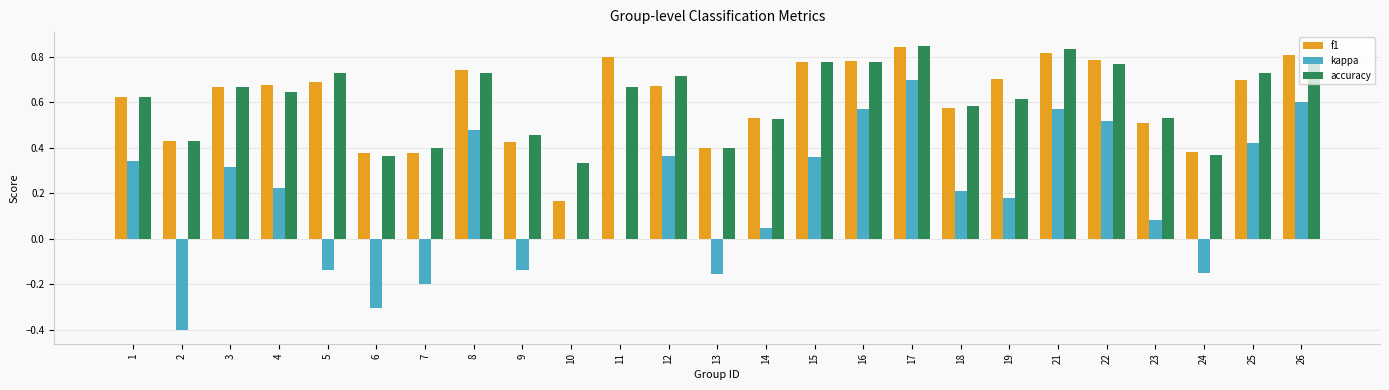

At which label is accuracy closest to 0?

10